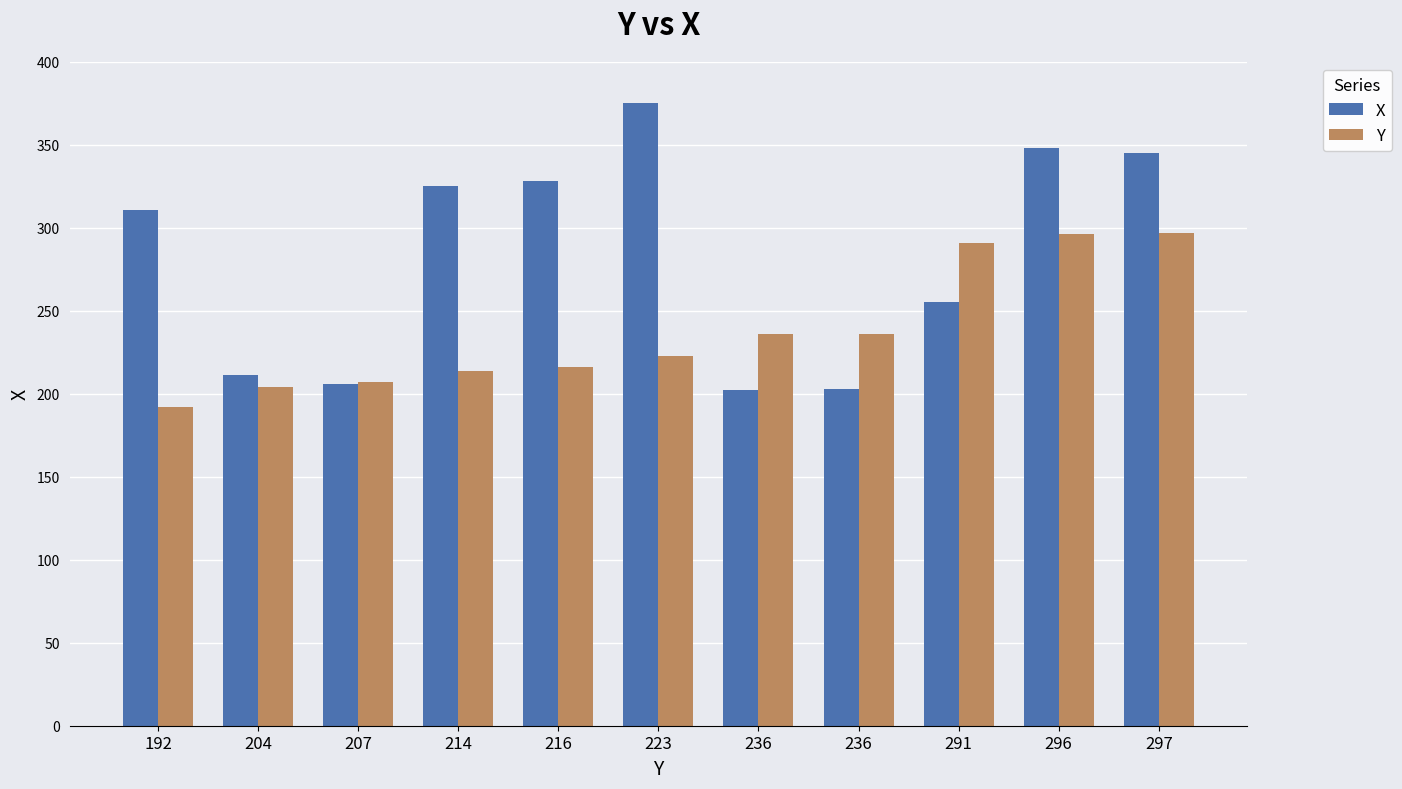

What is the average value of the X series?

283